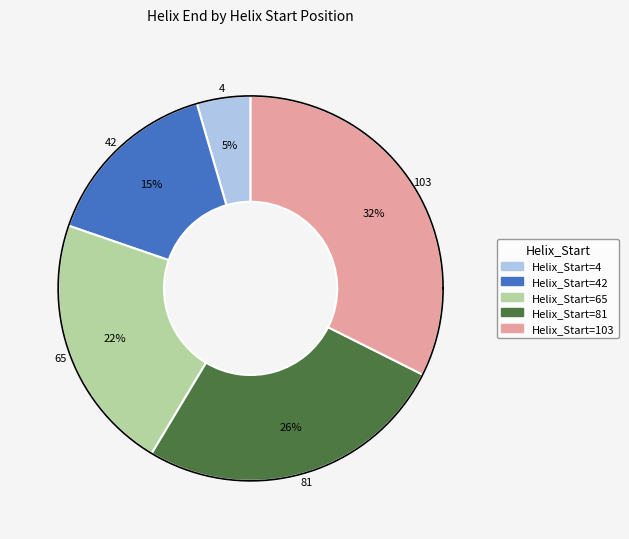

Which category has the smallest portion of the pie?

Helix_Start=4